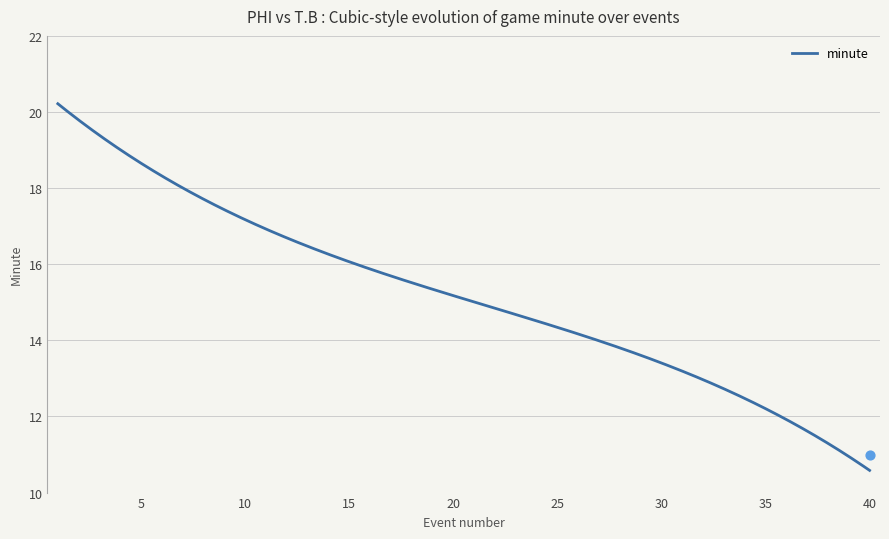

What is the maximum value for minute?

20.2